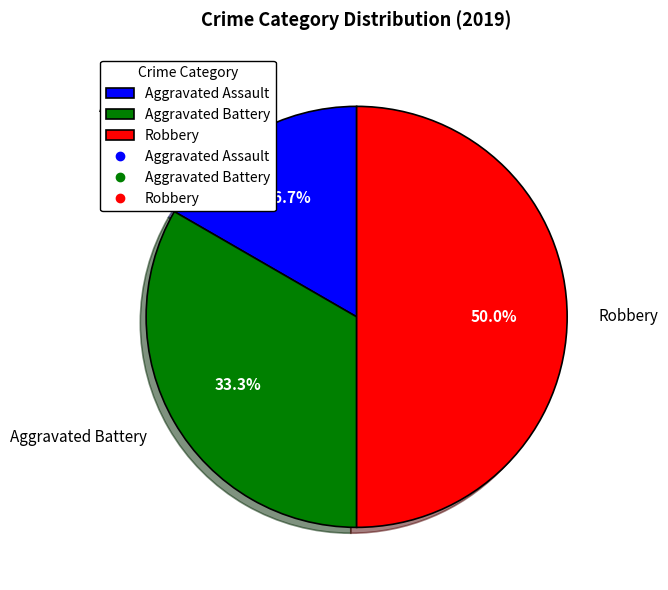

To the nearest percent, what is the difference between the Aggravated Assault and Aggravated Battery slice percentages?

17%